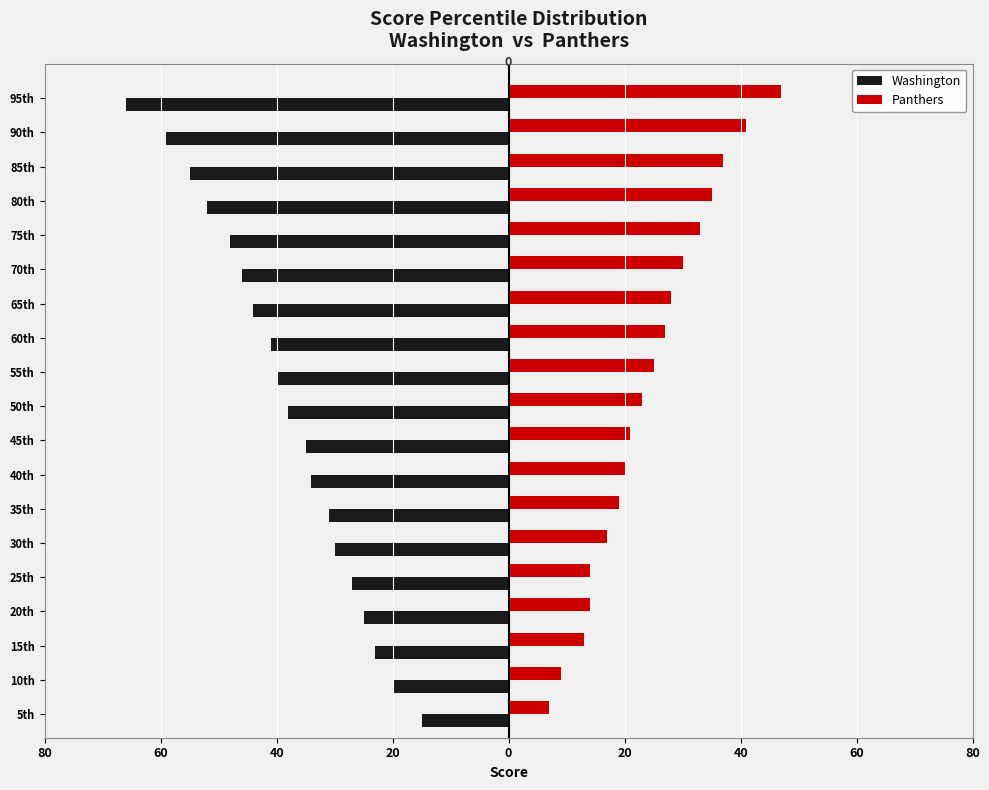

What are all the series names shown in the legend?

Washington, Panthers